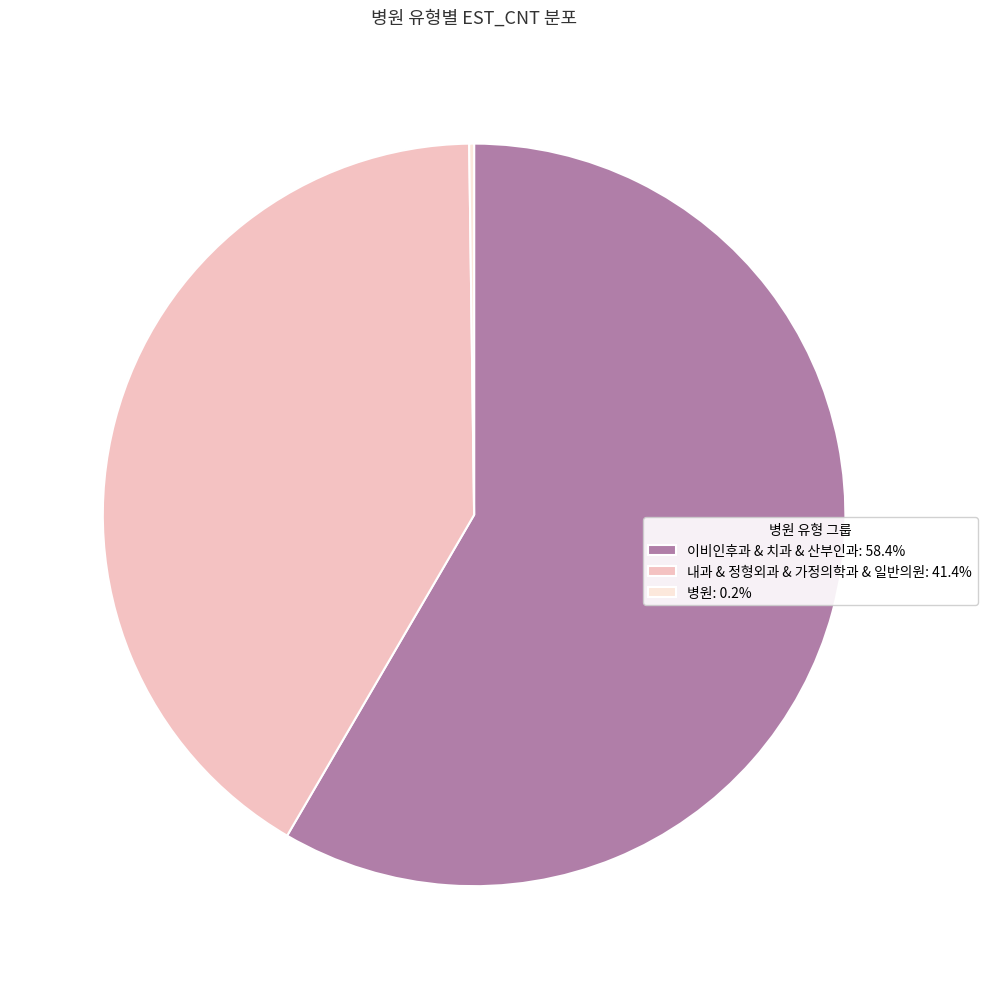

Does 이비인후과 & 치과 & 산부인과: 58.4% represent more than half of the total?

Yes